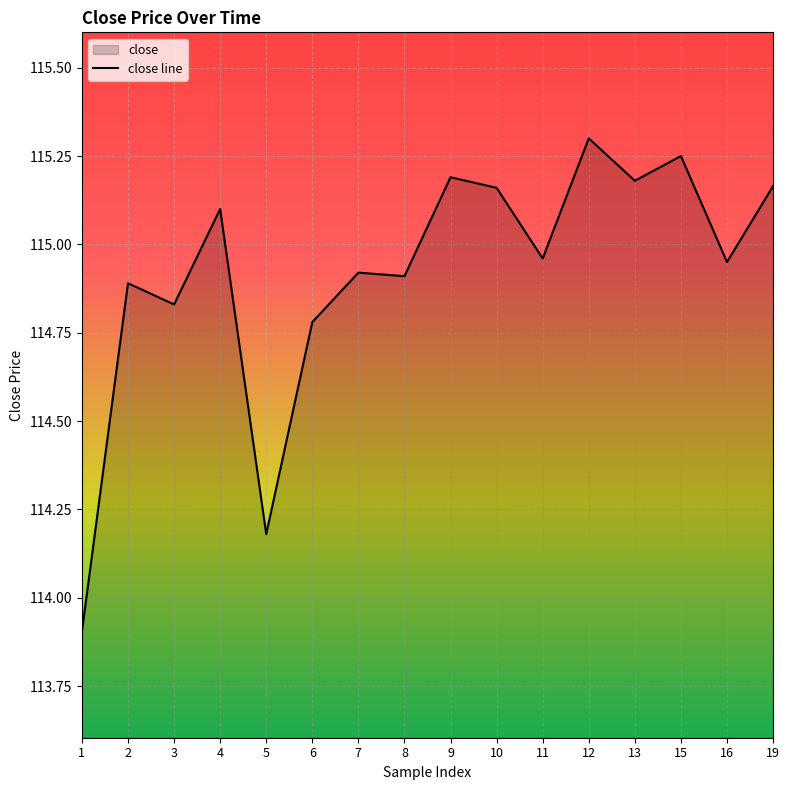

What is the value of the 5th point from the left?

114.2